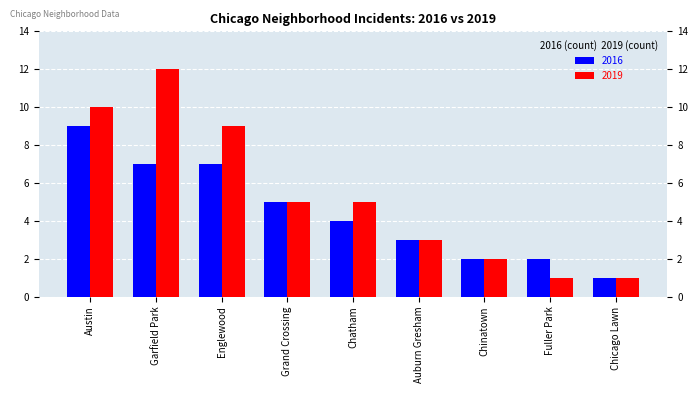

What is the difference between the maximum and minimum values in the 2019 series?

11